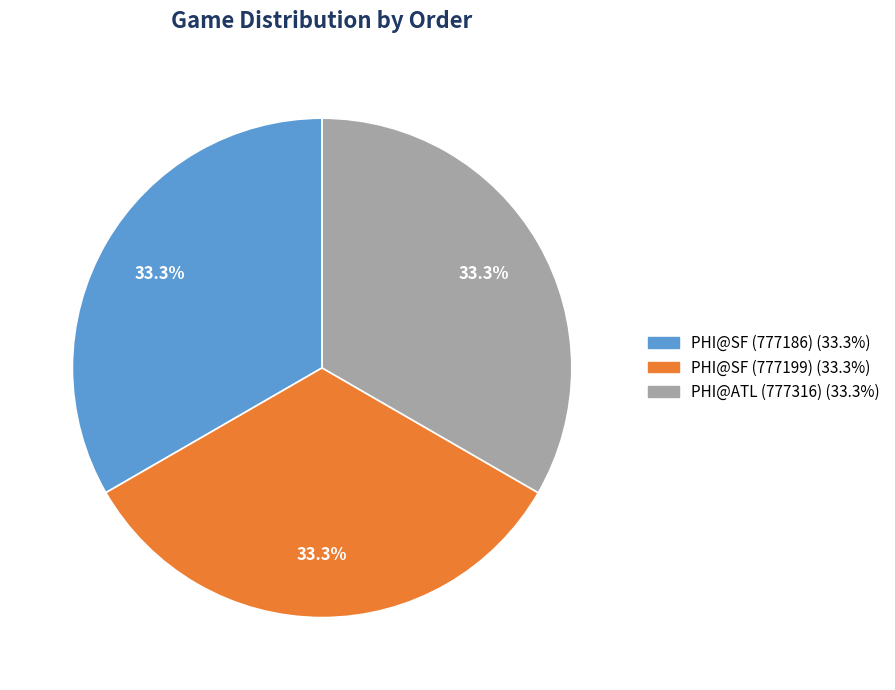

Is there a majority slice in this chart?

No